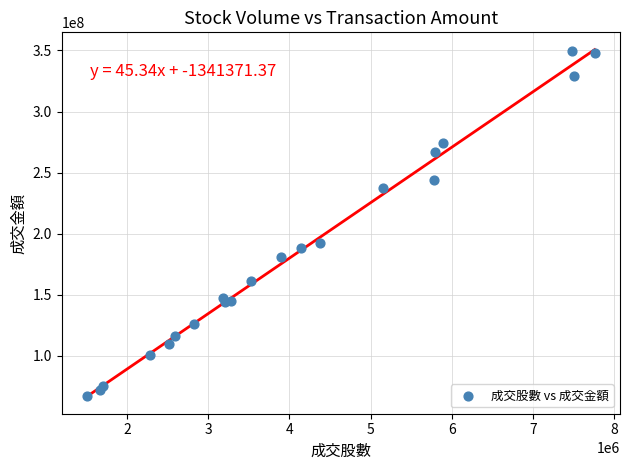

What Y value in the scatter plot is closest to 208312302?

192447888